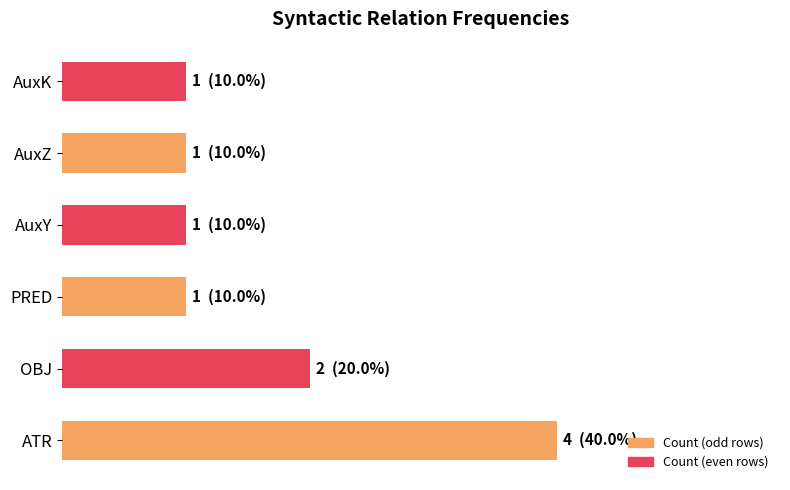

Does the chart contain any negative values?

No